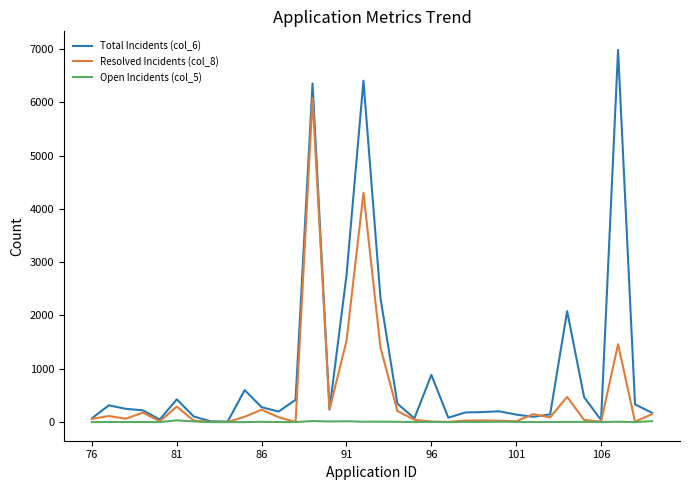

Which series has the largest total across all categories?

Total Incidents (col_6)